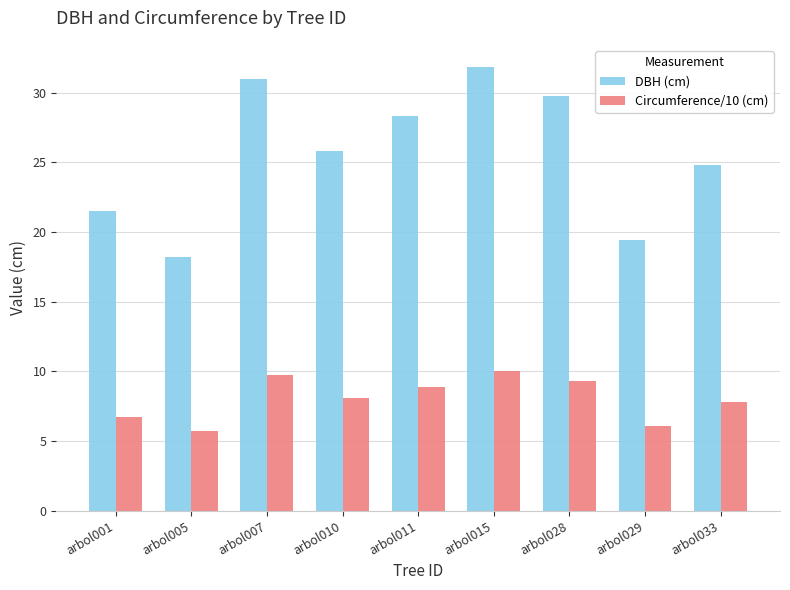

Which series changed the most between arbol007 and arbol011?

DBH (cm)